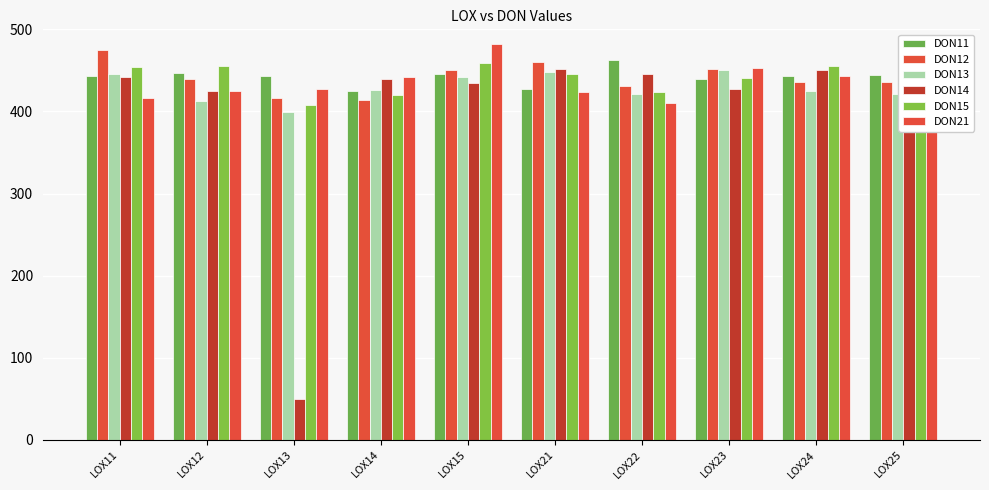

How many bars are there in each group?

6